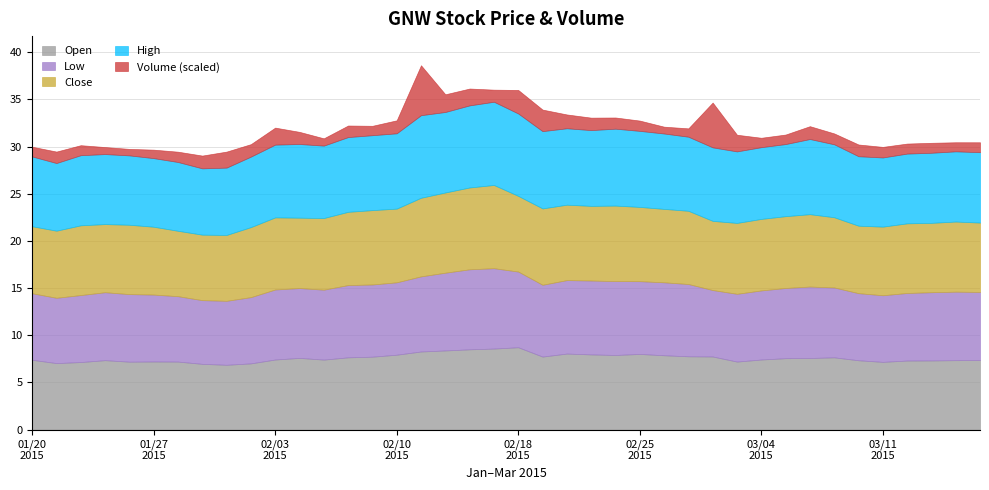

True or false: High and Low cross at least once.

False